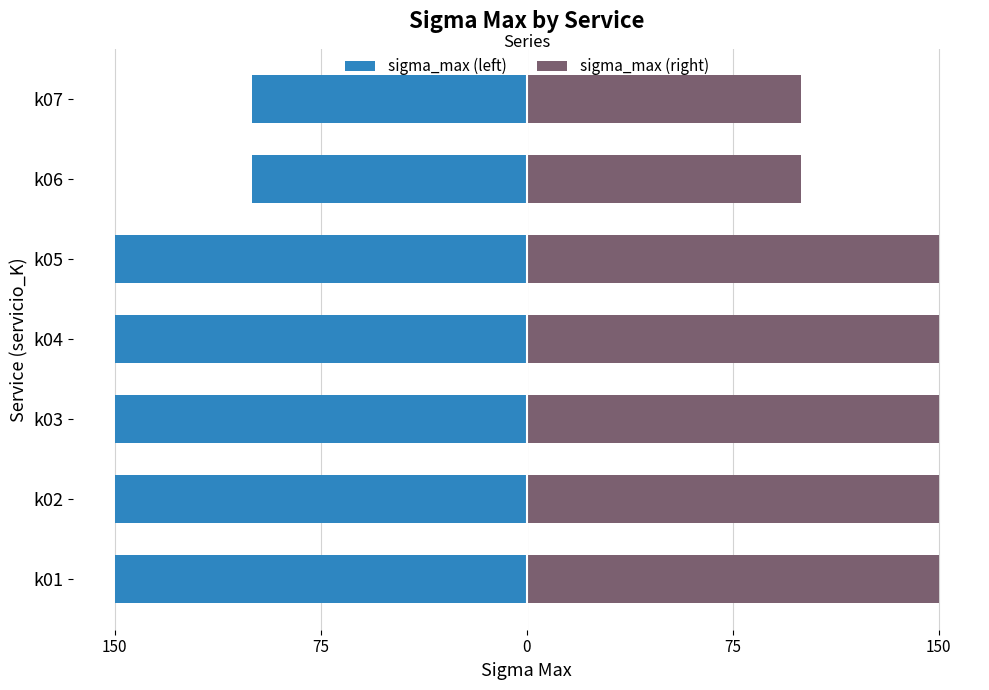

Which series has the largest total across all categories?

sigma_max (right)